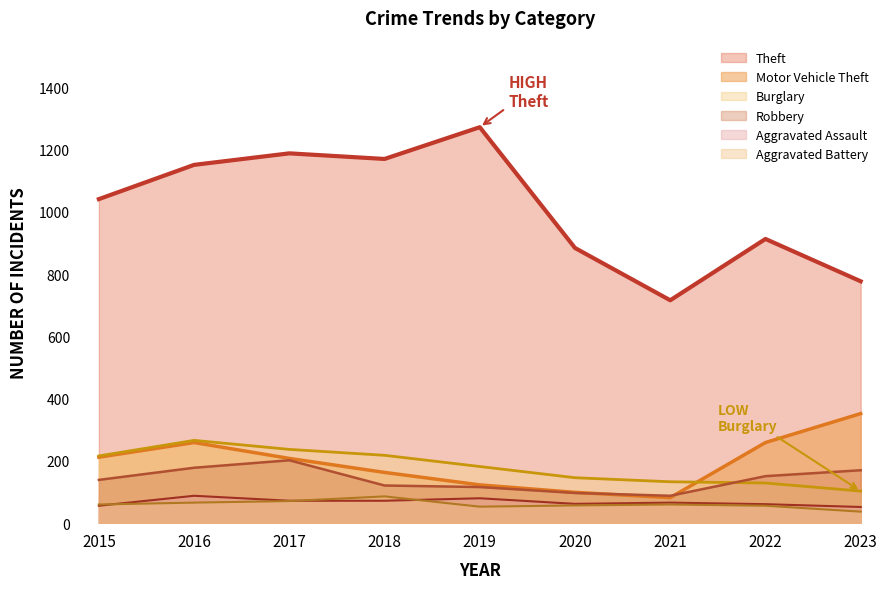

At which category is the sum across all series the highest?

2016